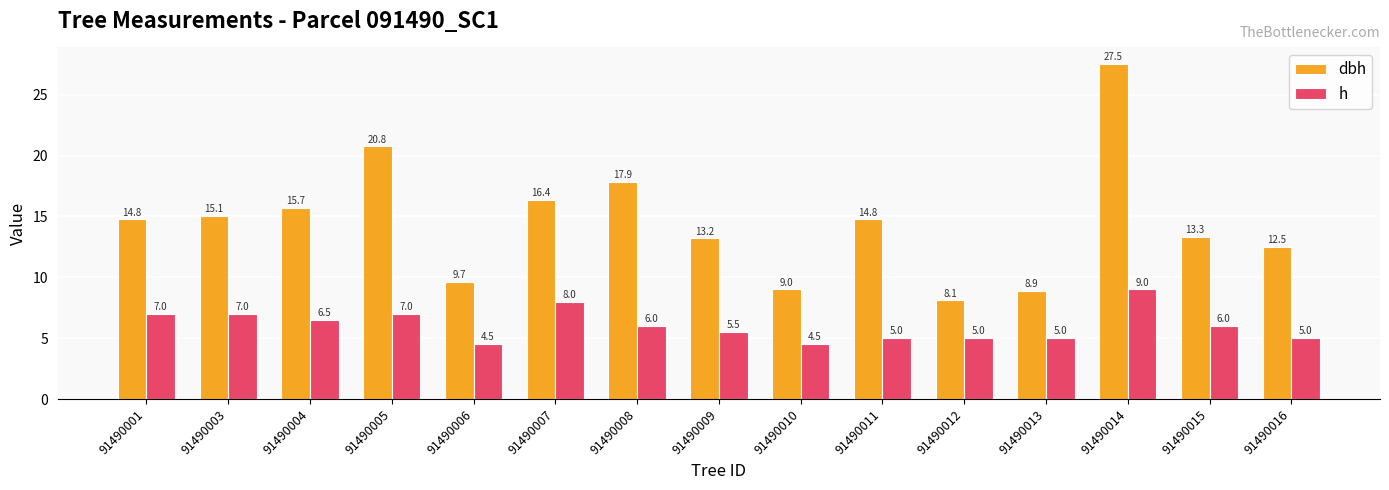

What is the total value across all series at 91490014?

36.5